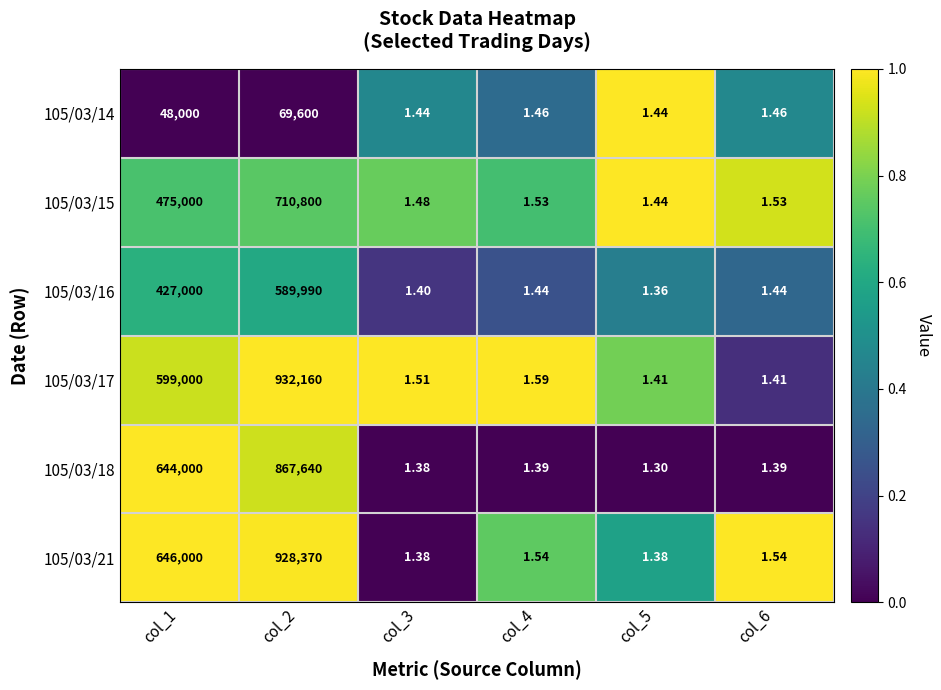

What is the greatest value displayed?

932160.0